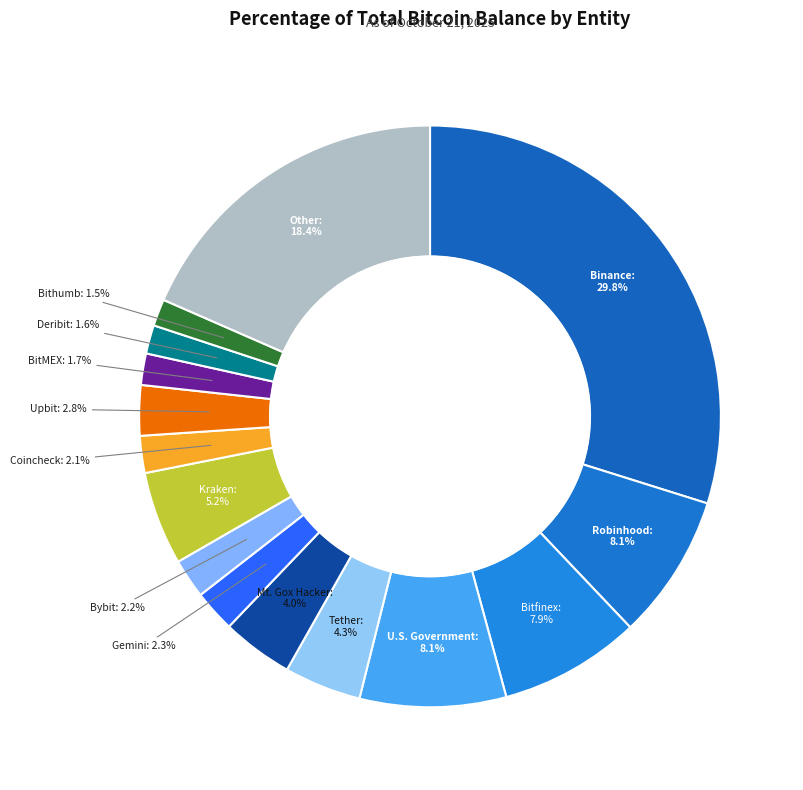

What is the ratio of the value at BitMEX to the value at Deribit?

1.1